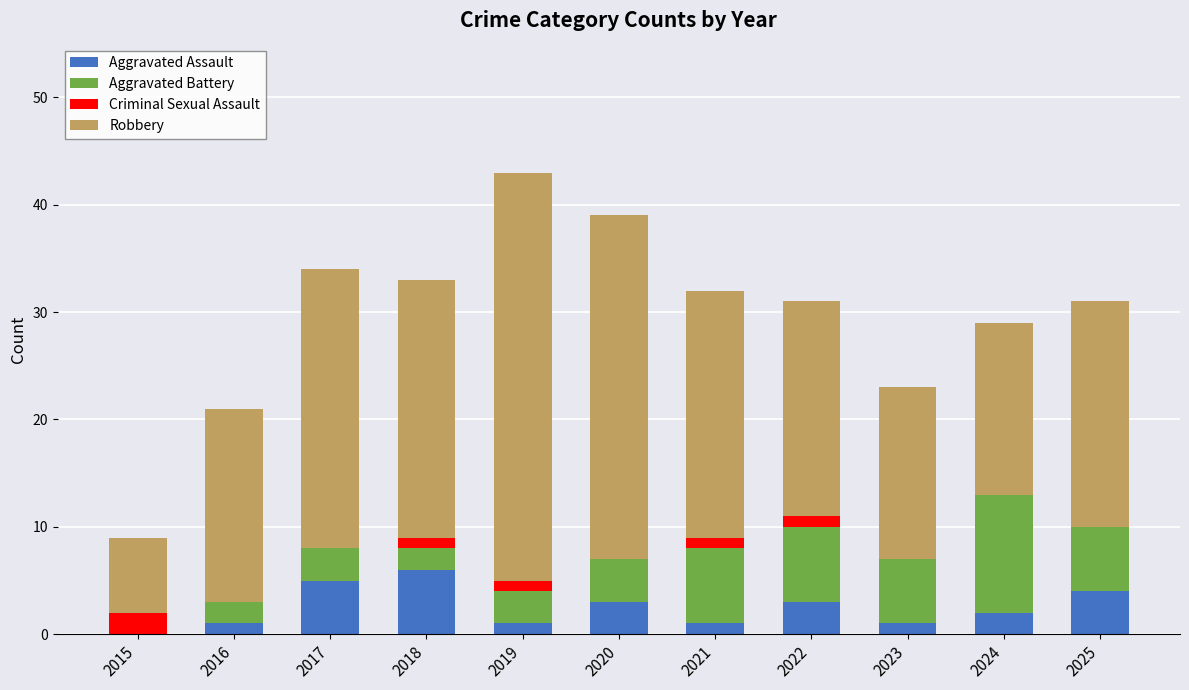

What is the sum of all Aggravated Assault values?

27